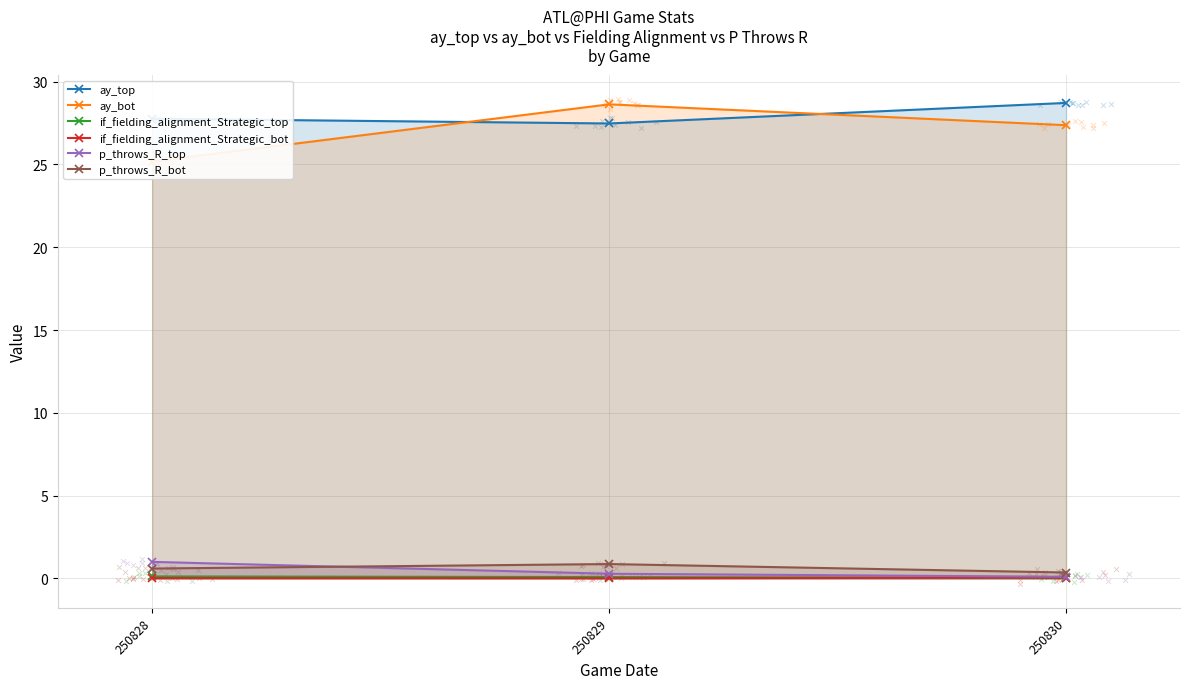

Is the value of p_throws_R_bot at 250828 greater than the value of ay_top at 250828?

No